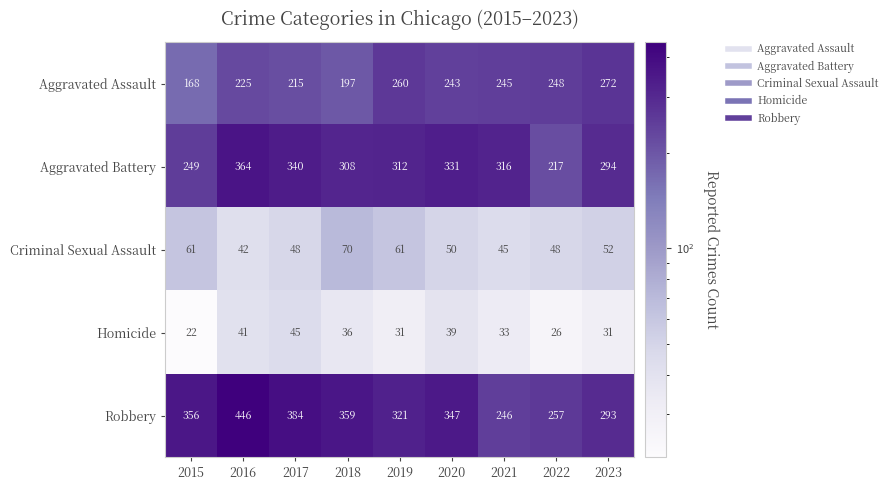

What is the spread (max minus min) of values at 2019?

290